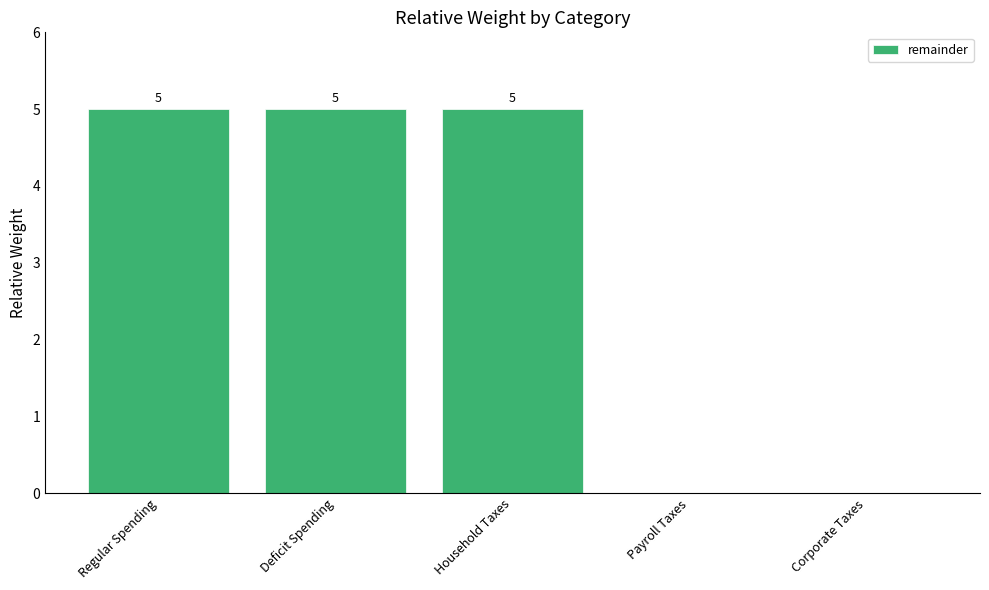

Is it true that the value at Household Taxes is 5?

True